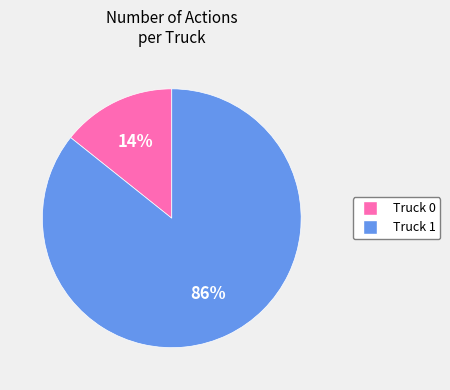

The Truck 1 slice represents 91% of the pie. True or false?

False